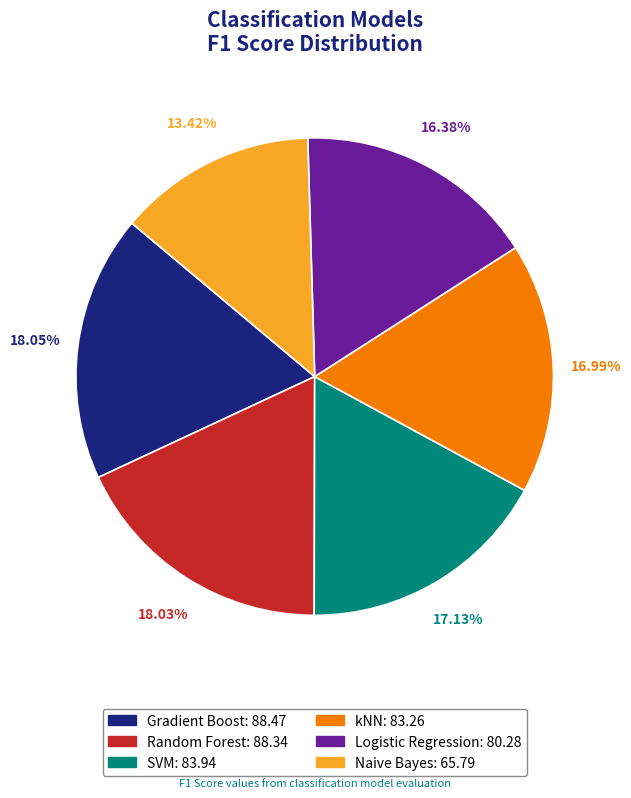

Is it true that Gradient Boost is 26% of the pie?

False